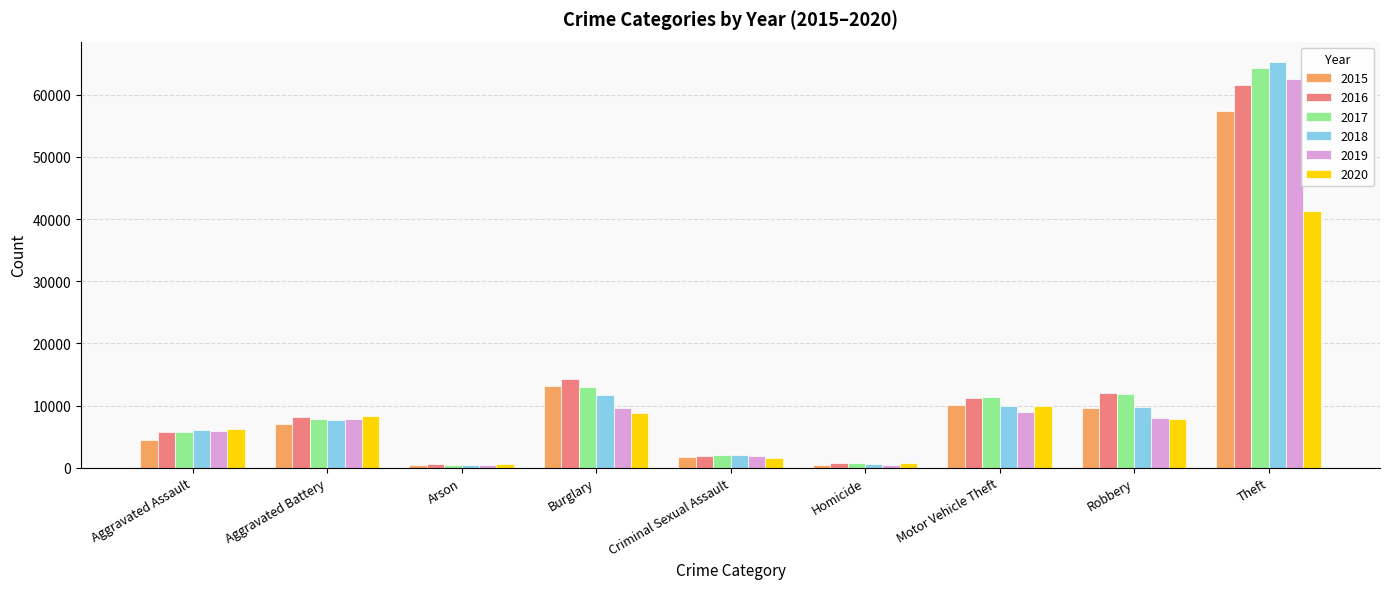

Which series has the widest spread of values?

2018